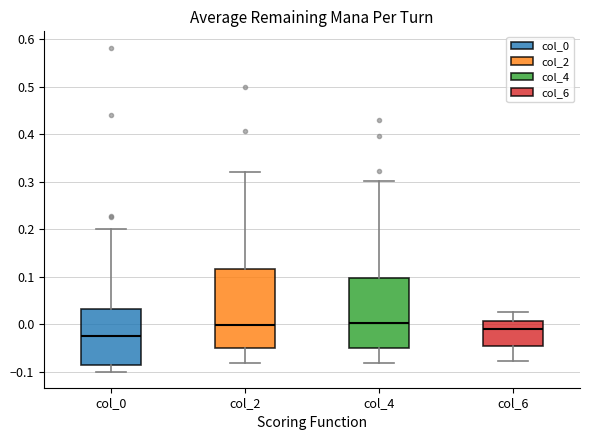

Reading left to right, transcribe this box plot: for each box, give where its median line is, the range the box spans, and where its two whiskers end, as read against the y-axis. The values are not printed on the chart, so give them approximately, as read against the axis.

col_0: median -0.03, box -0.09 to 0.03, whiskers -0.10 to 0.20
col_2: median 0.00, box -0.05 to 0.12, whiskers -0.08 to 0.32
col_4: median 0.00, box -0.05 to 0.10, whiskers -0.08 to 0.30
col_6: median -0.01, box -0.05 to 0.01, whiskers -0.08 to 0.03